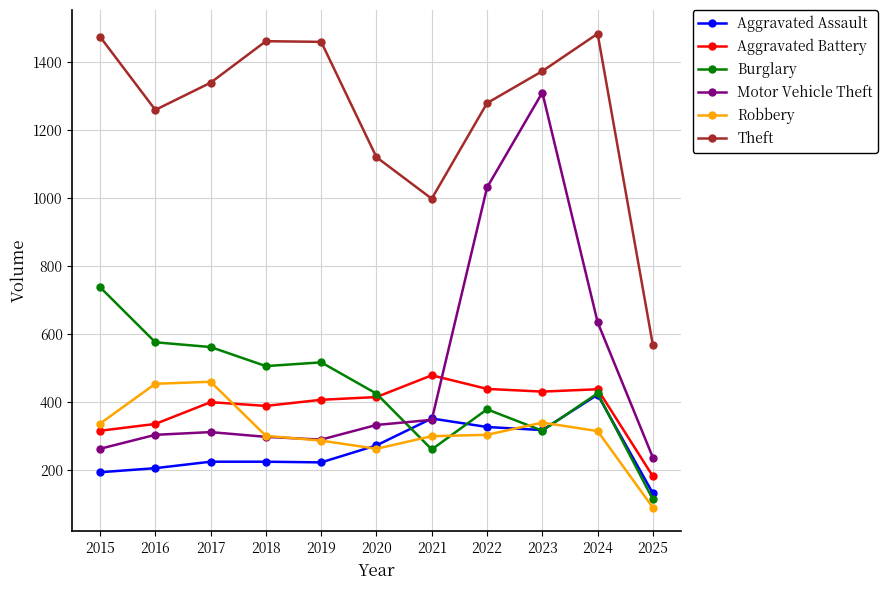

Is it true that Theft equals 567 at 2025?

True